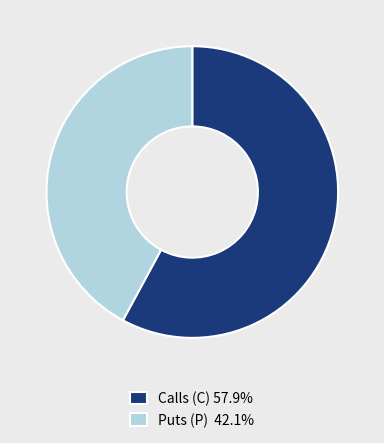

Do Calls (C) 57.9% and Puts (P) 42.1% together represent more than half of the pie?

Yes